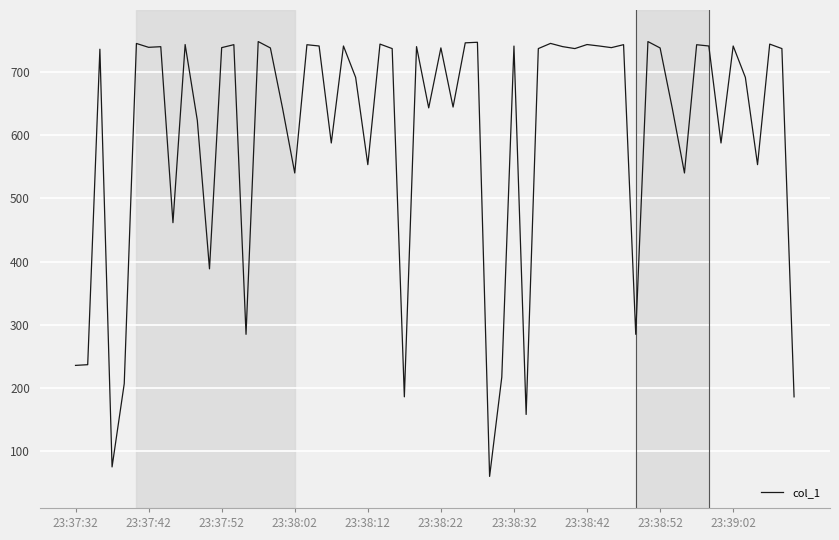

What is the greatest value displayed?

748.5